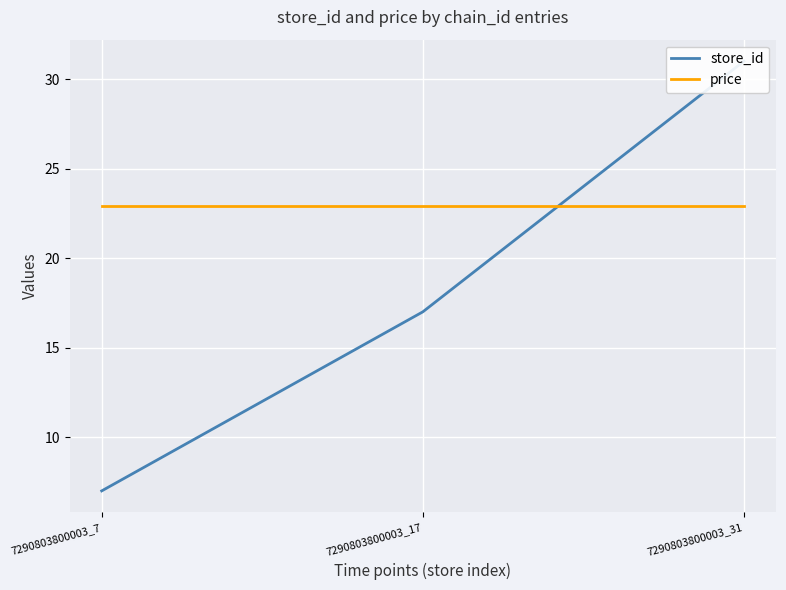

Which category has the highest value in the price series?

7290803800003_7